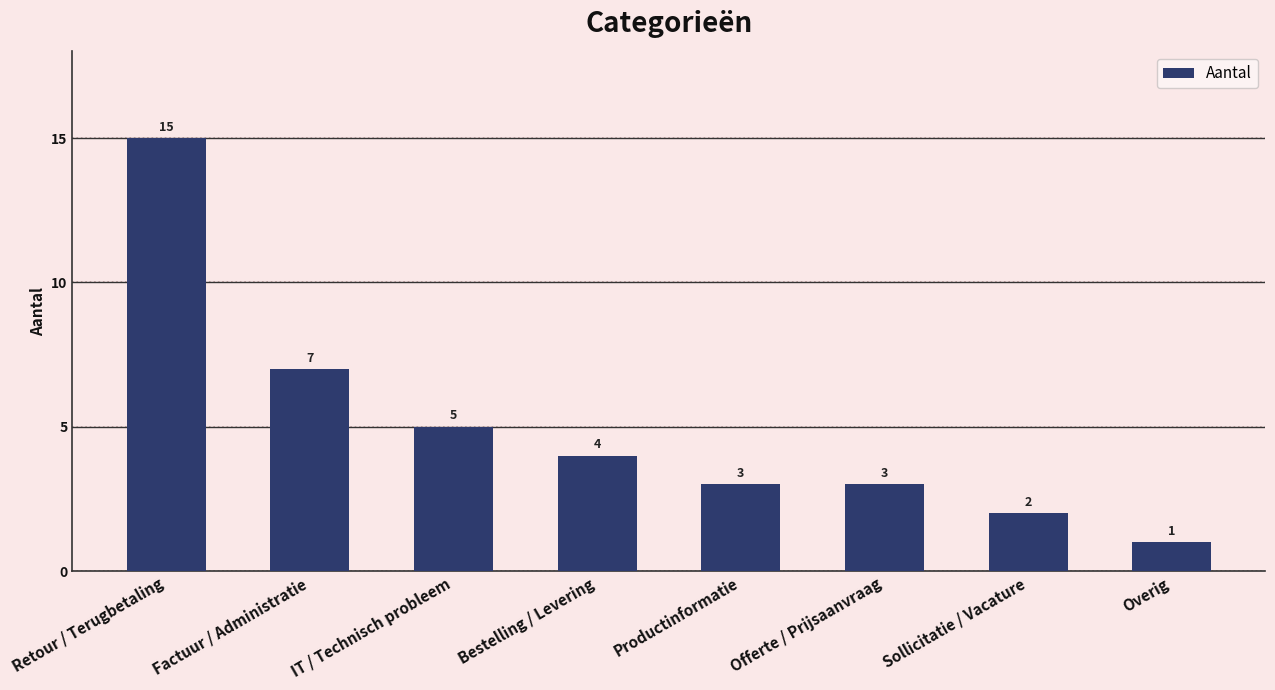

The value at Sollicitatie / Vacature is 3. True or false?

False